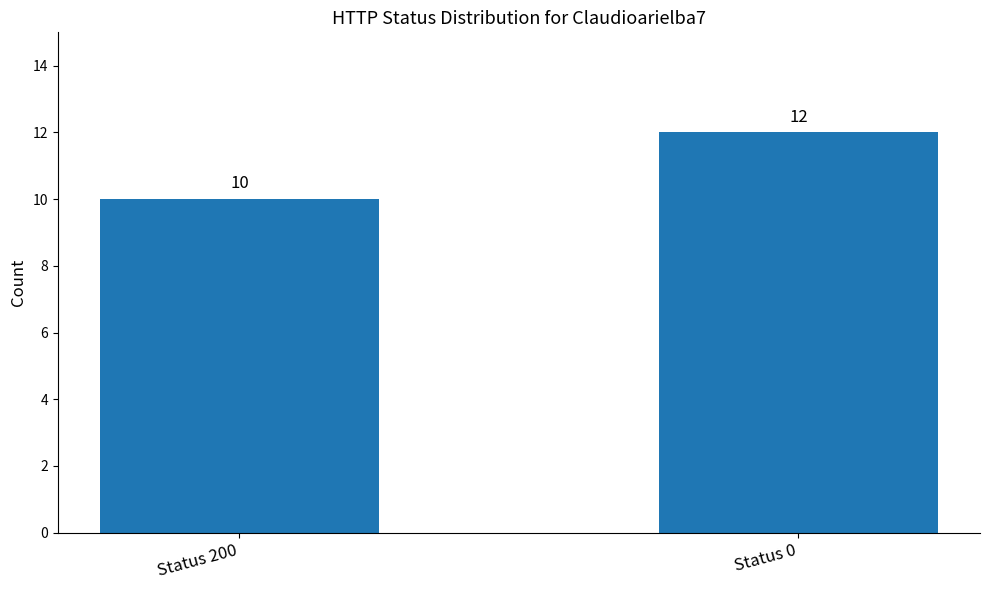

True or false: the data shows 10 at Status 200.

True